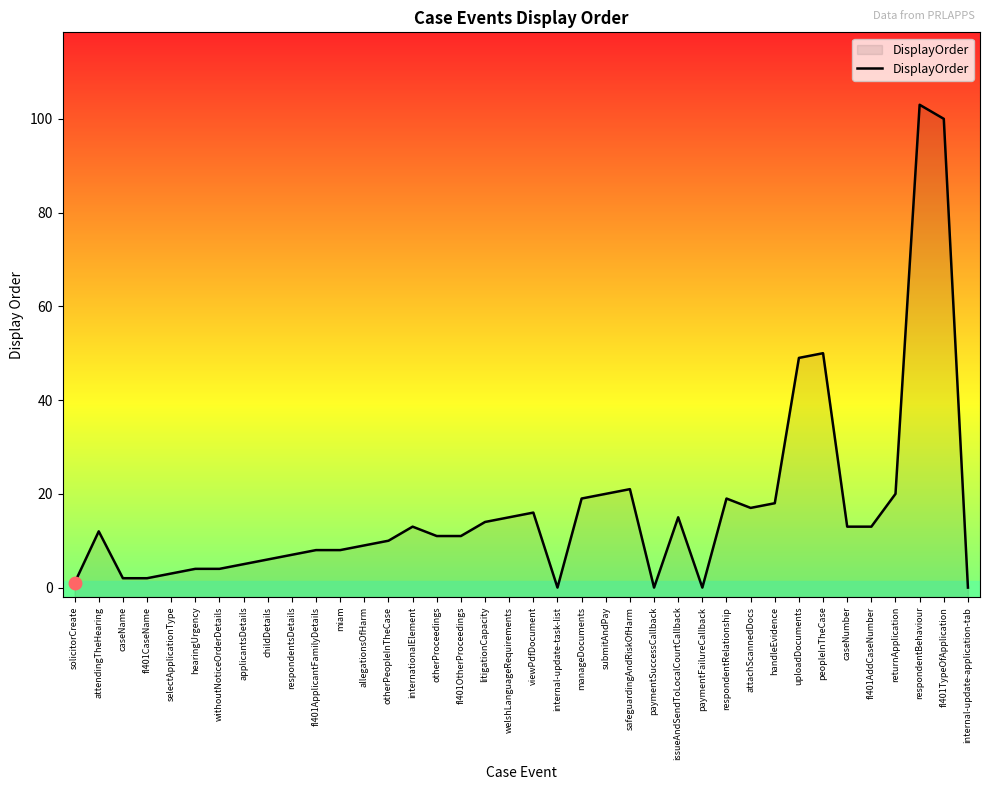

What is the difference between the values at withoutNoticeOrderDetails and miam?

4